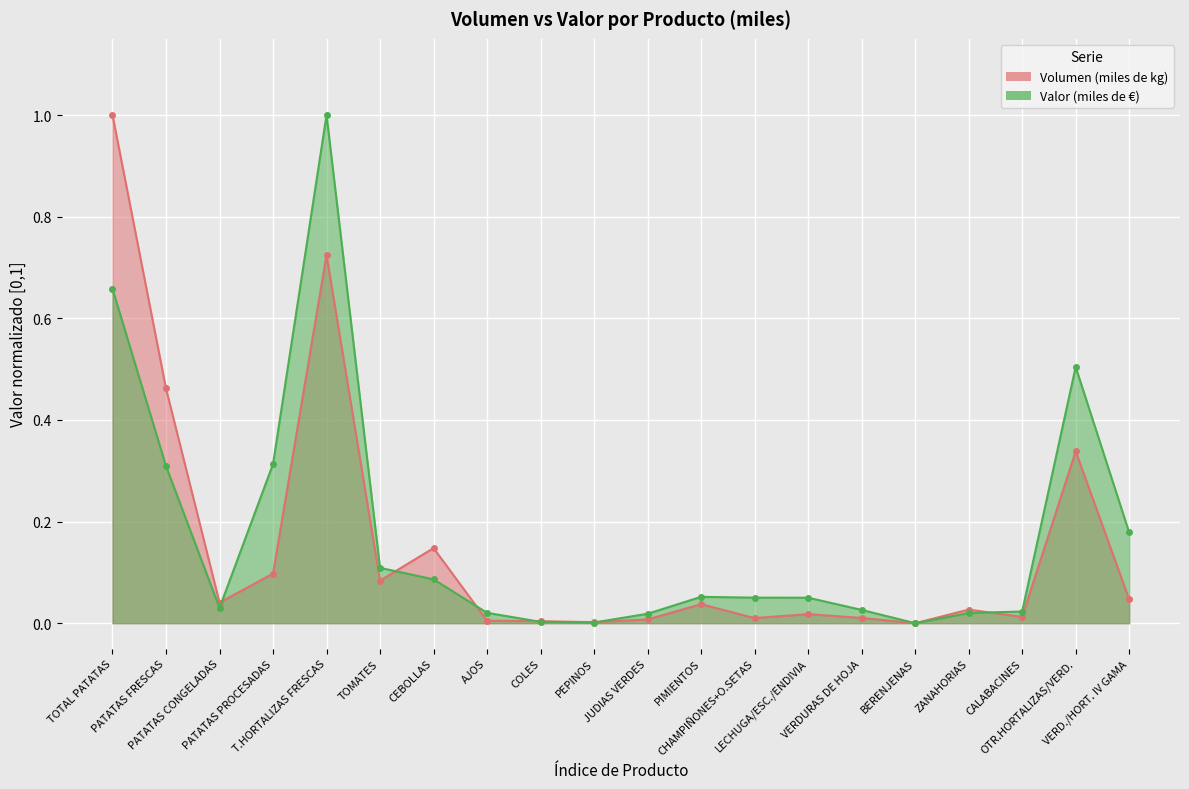

Rank the series by their maximum value, from lowest to highest.

Volumen (miles de kg), Valor (miles de €)